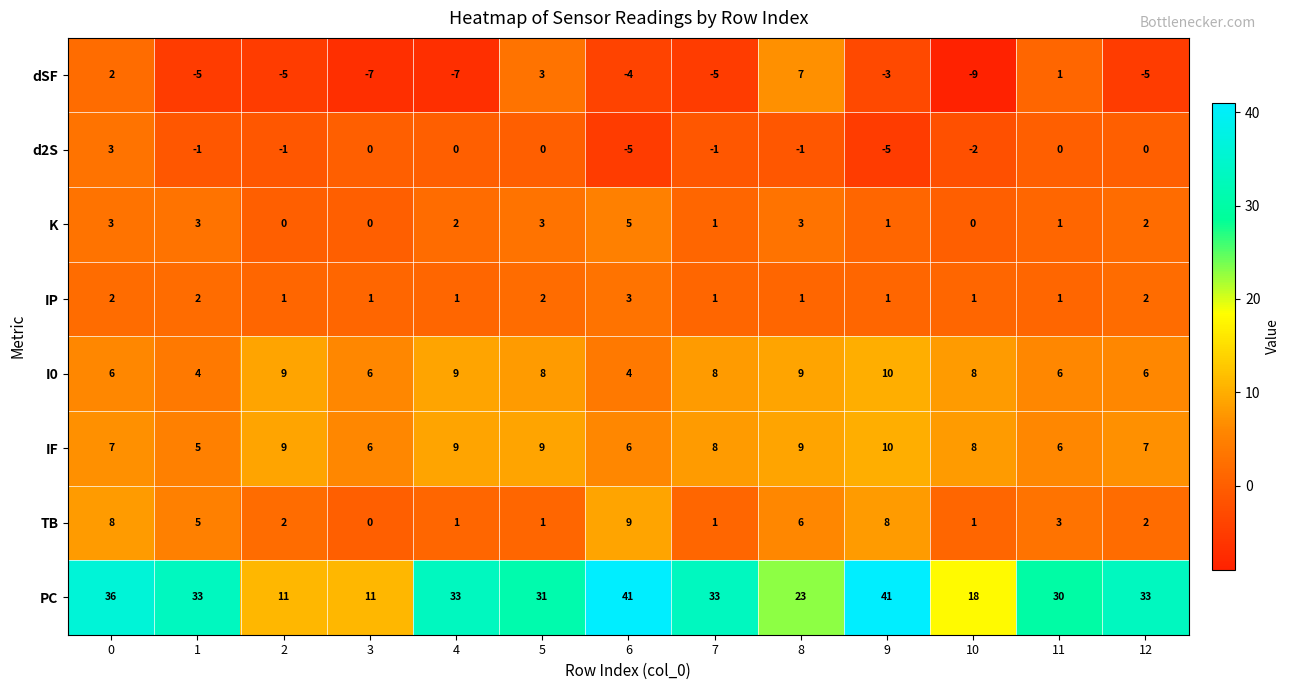

What is the sum of the IF values at 12 and 9?

17